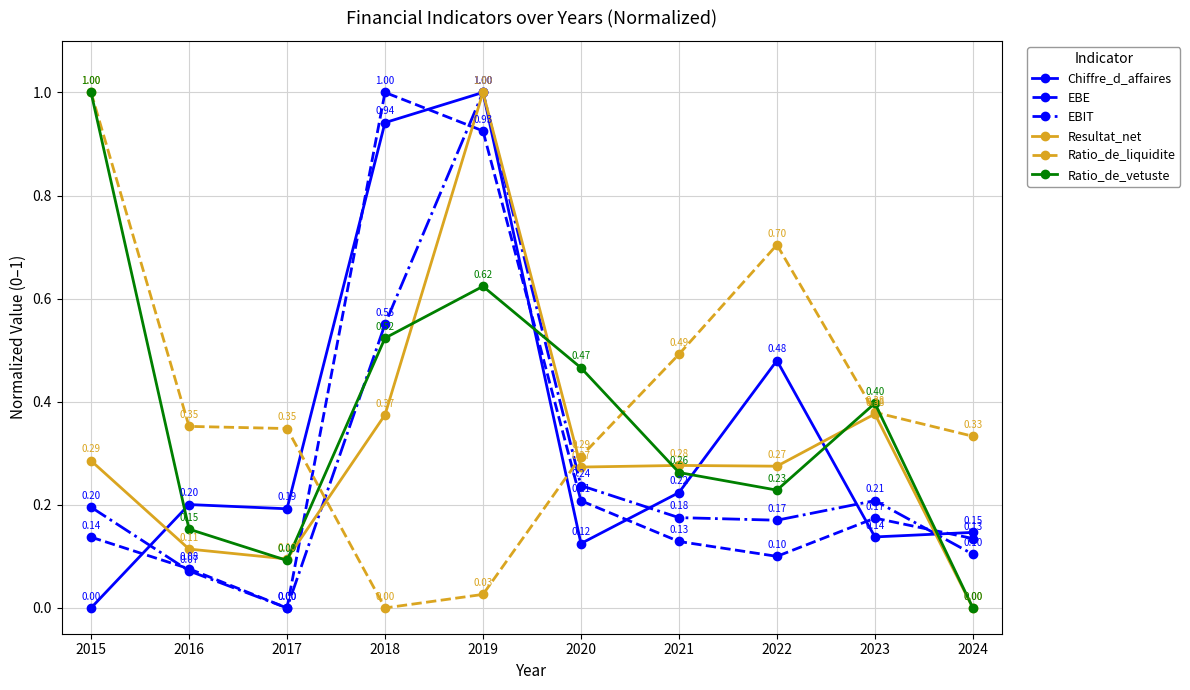

What is the sum of all EBE values?

2.9